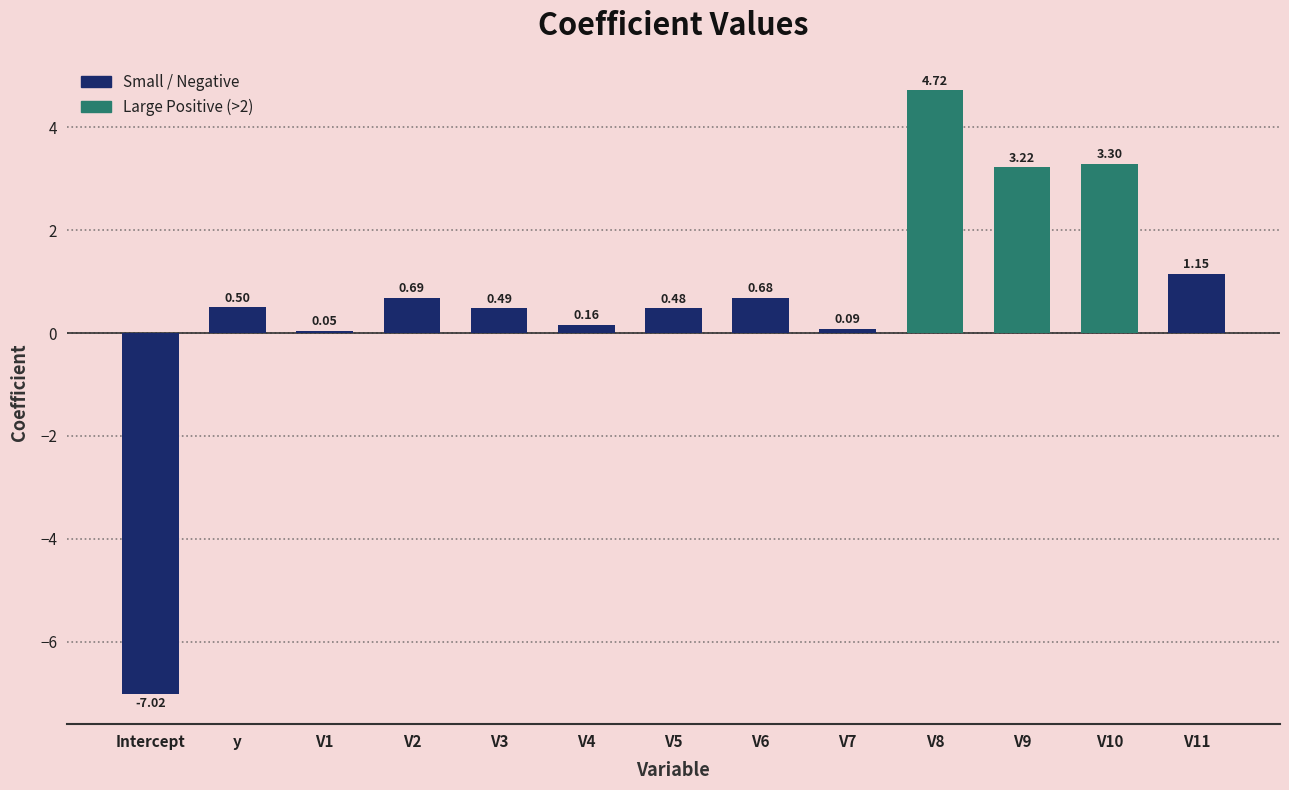

What is the label of the 10th bar from the left?

V8